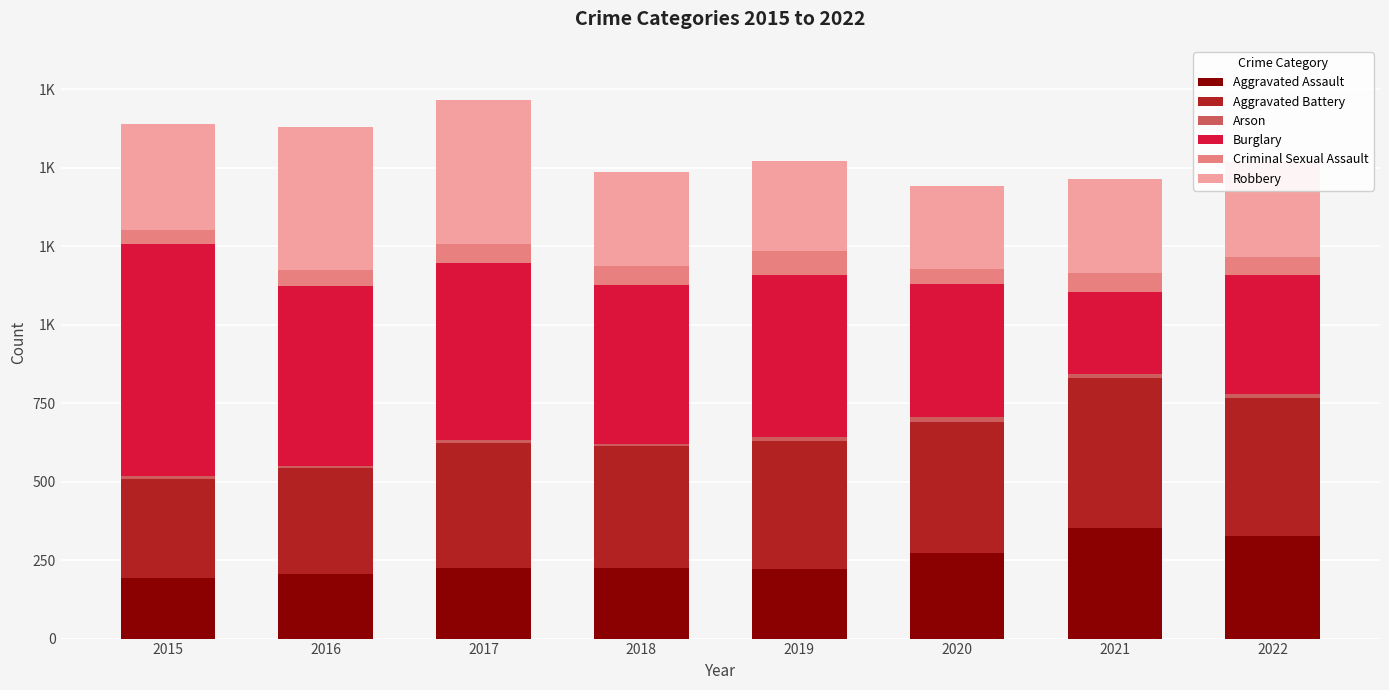

At which label is Aggravated Battery closest to 397?

2017